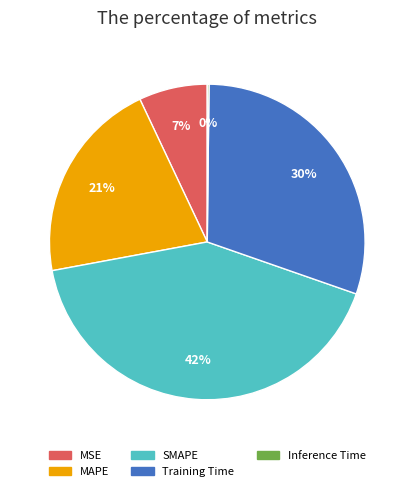

Is it true that MSE is 1% of the pie?

False